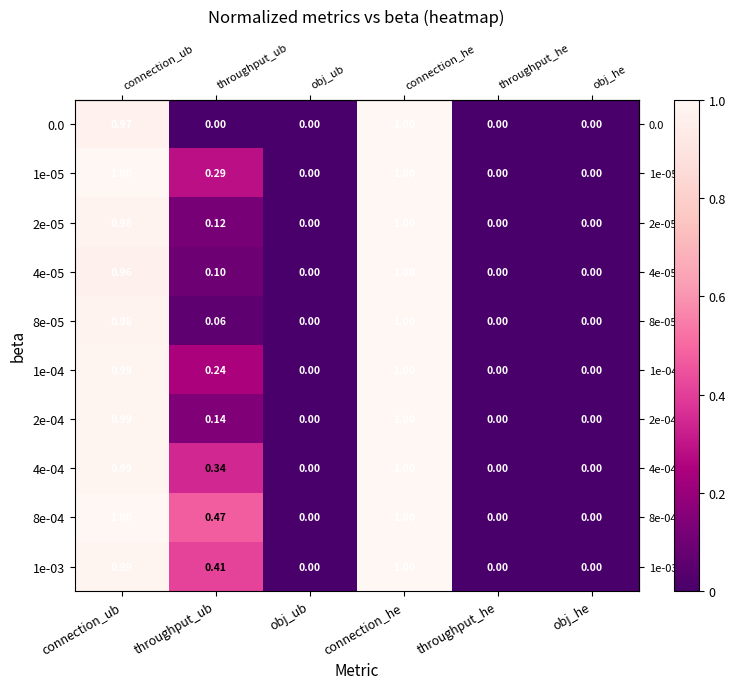

Is the value of 2e-05 at throughput_ub greater than the value of 4e-05 at obj_he?

Yes